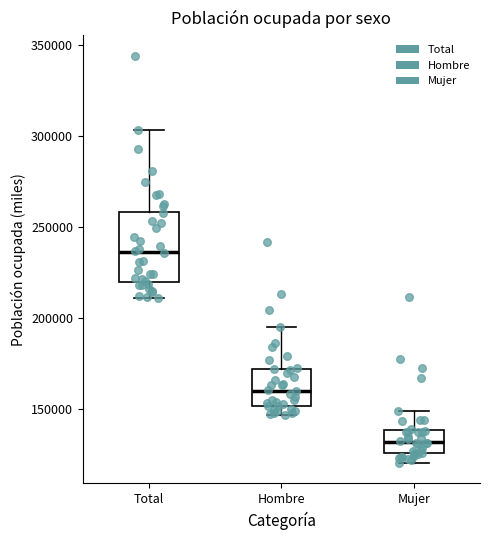

Reading left to right, transcribe this box plot: for each box, give where its median line is, the range the box spans, and where its two whiskers end, as read against the y-axis. The values are not printed on the chart, so give them approximately, as read against the axis.

Total: median 235000, box 220000 to 260000, whiskers 210000 to 305000
Hombre: median 160000, box 150000 to 170000, whiskers 145000 to 195000
Mujer: median 130000, box 125000 to 140000, whiskers 120000 to 150000